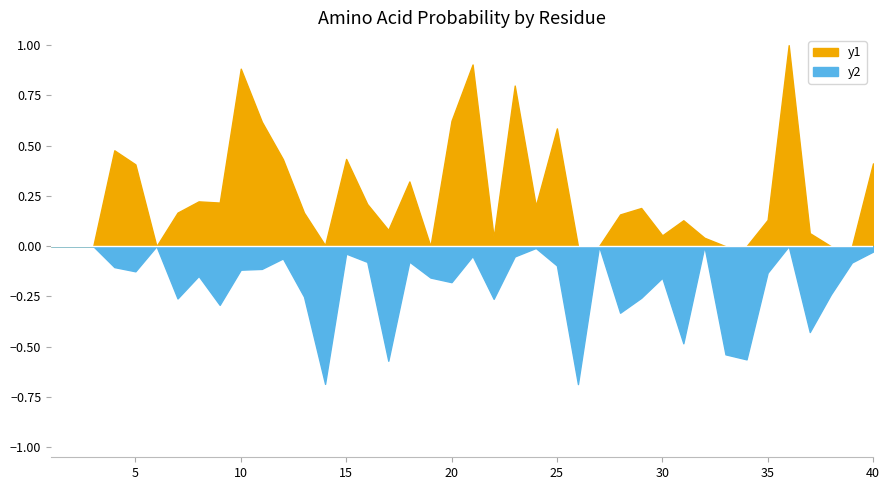

True or false: R has more than 0 points higher than both neighbors.

True